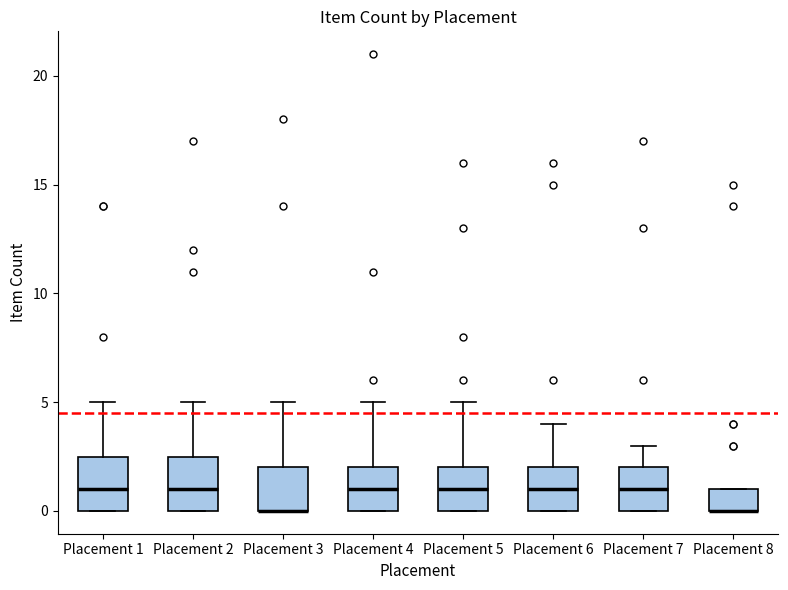

Reading left to right, read every box against the y-axis: the position of its median line, the range the box covers, and the ends of its whiskers. The values are not printed on the chart, so give them approximately, as read against the axis.

Placement 1: median 1.0, box 0.0 to 2.5, whiskers 0.0 to 5.0
Placement 2: median 1.0, box 0.0 to 2.5, whiskers 0.0 to 5.0
Placement 3: median 0.0 (drawn on the box's lower edge), box 0.0 to 2.0, whiskers 0.0 to 5.0
Placement 4: median 1.0, box 0.0 to 2.0, whiskers 0.0 to 5.0
Placement 5: median 1.0, box 0.0 to 2.0, whiskers 0.0 to 5.0
Placement 6: median 1.0, box 0.0 to 2.0, whiskers 0.0 to 4.0
Placement 7: median 1.0, box 0.0 to 2.0, whiskers 0.0 to 3.0
Placement 8: median 0.0 (drawn on the box's lower edge), box 0.0 to 1.0, whiskers 0.0 to 1.0